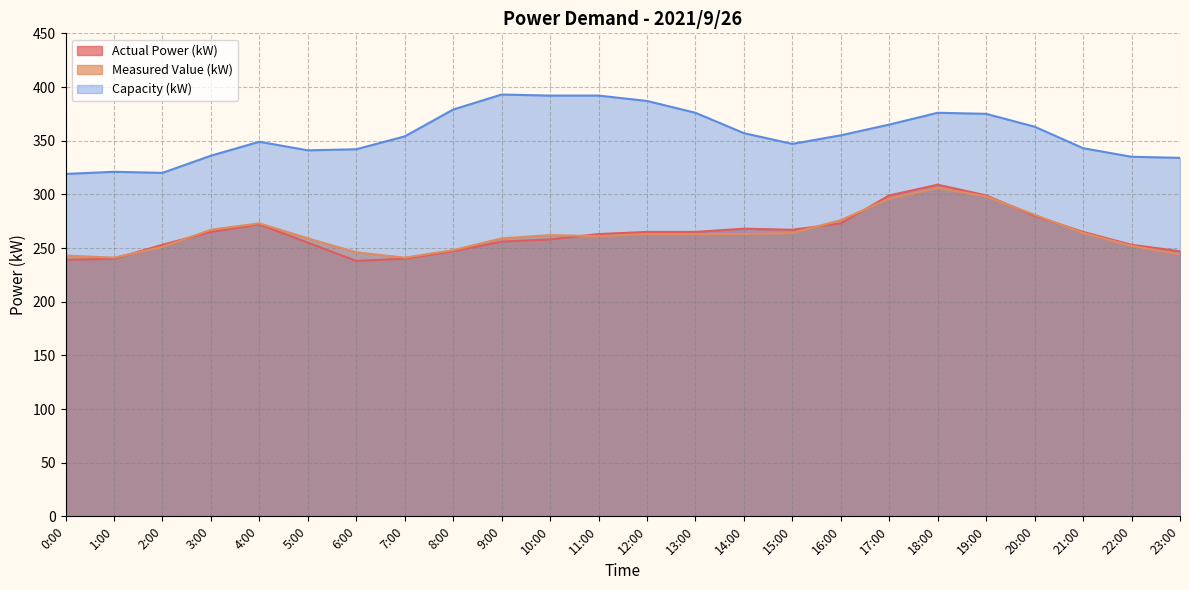

What is the maximum value for Capacity (kW)?

393